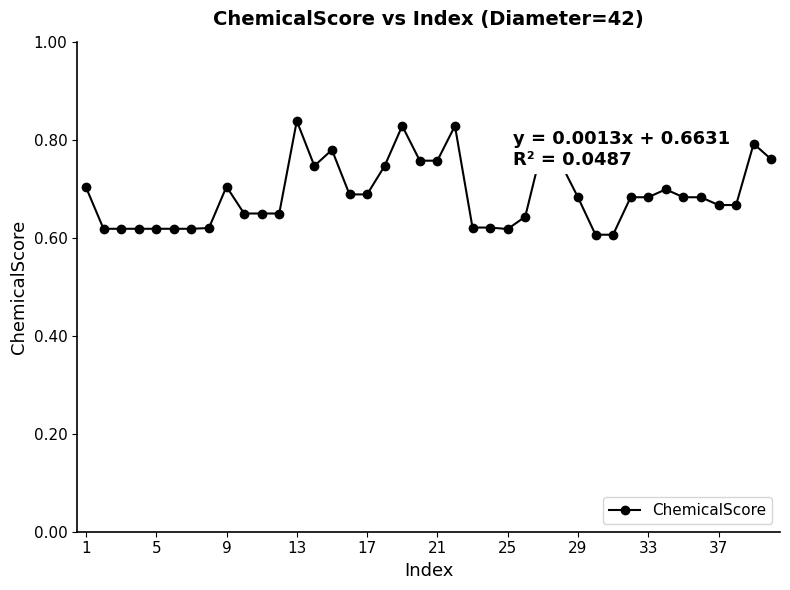

How many values are between 0 and 1?

40